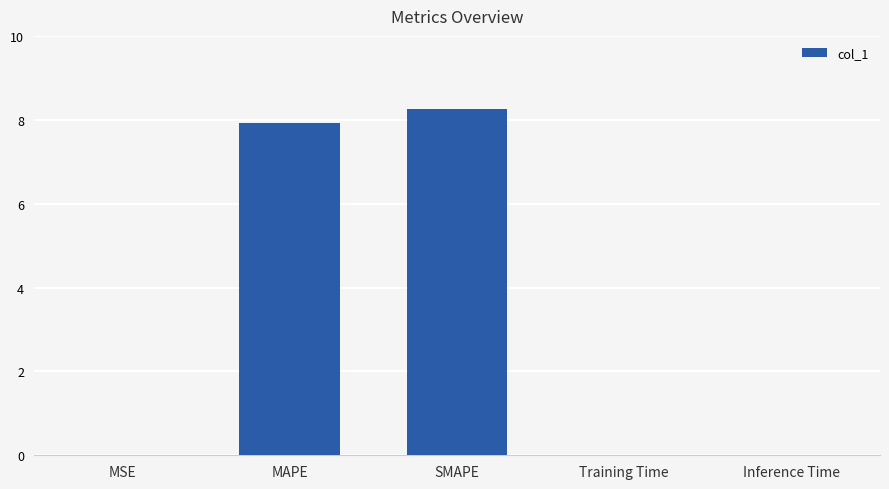

What is the sum of all values?

16.2